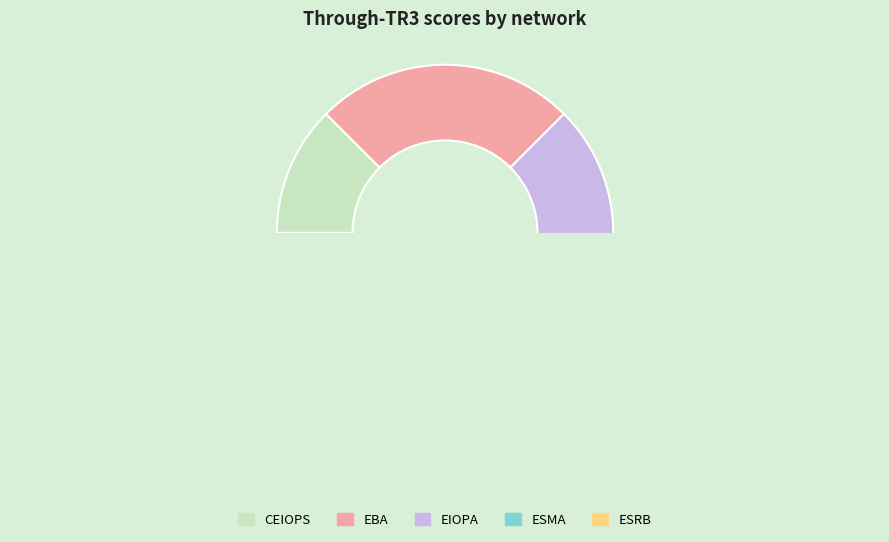

Is there a majority slice in this chart?

No